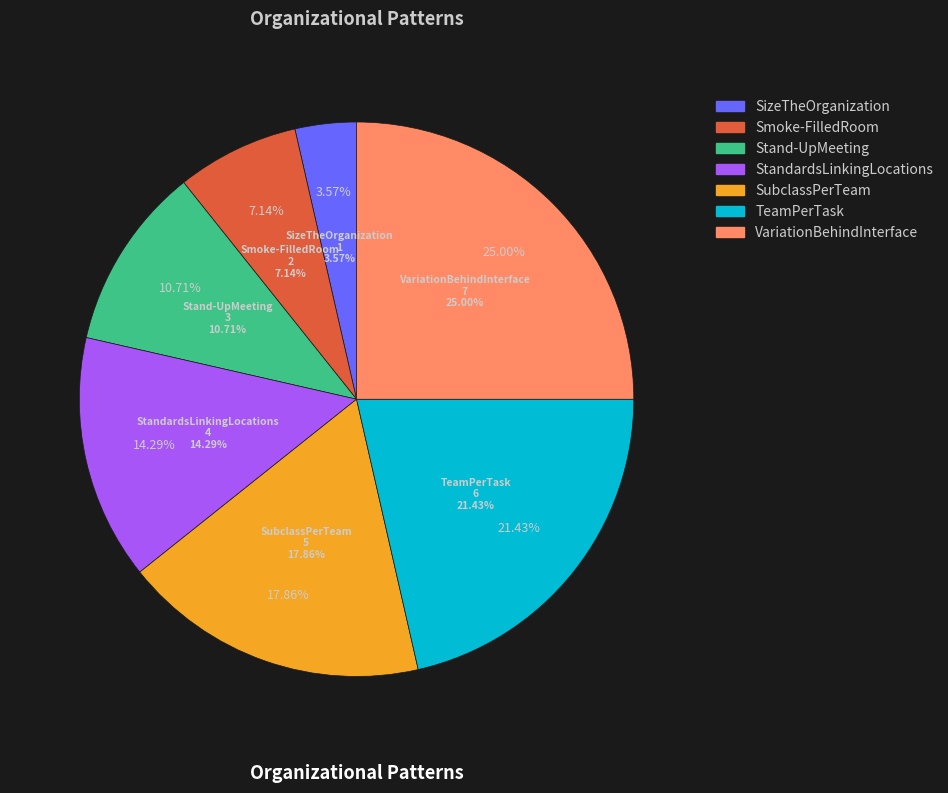

Is it true that VariationBehindInterface is 25% of the pie?

True